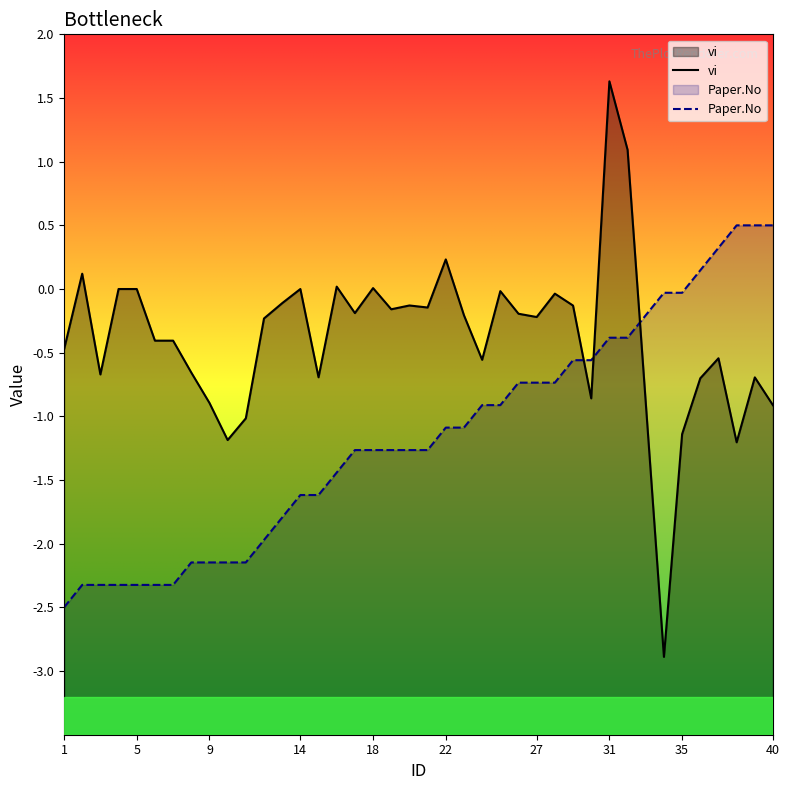

In vi, how many points are lower than both neighbors (excluding endpoints)?

11